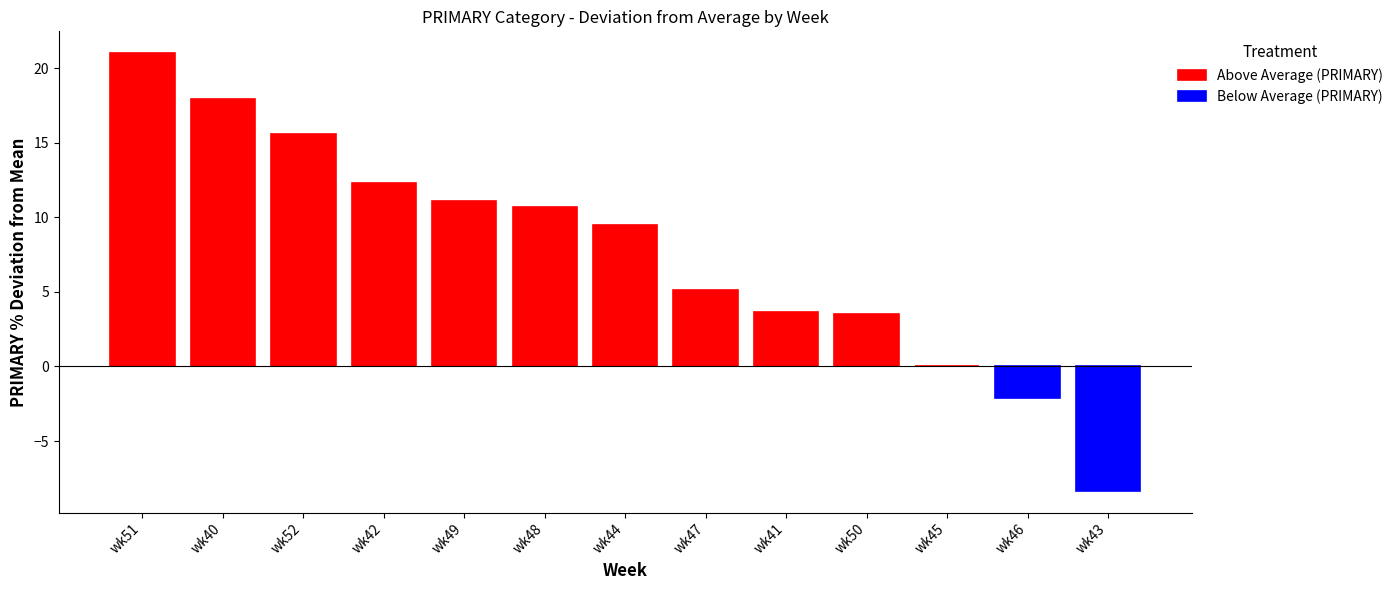

What is the sum of all OTHER values?

369.4